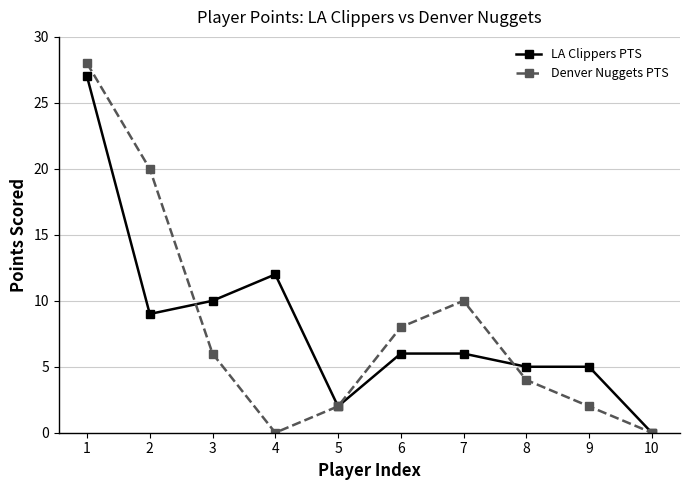

How many distinct data groups are displayed?

2